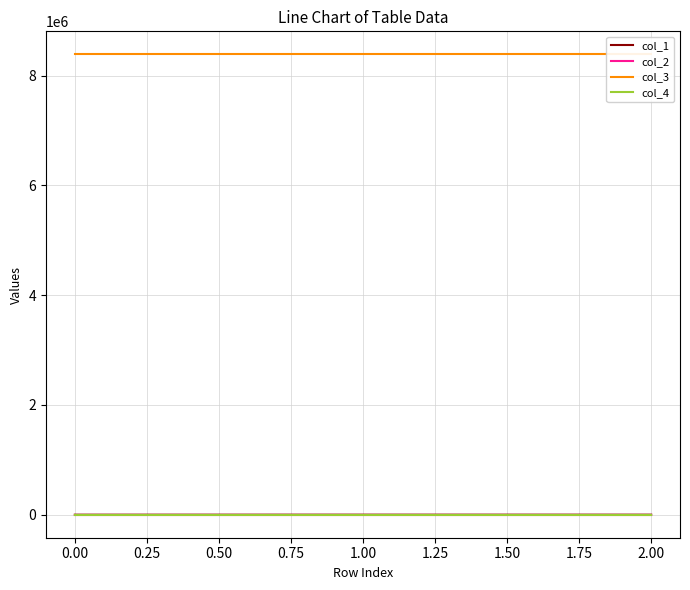

What is the greatest value displayed?

8388736.0